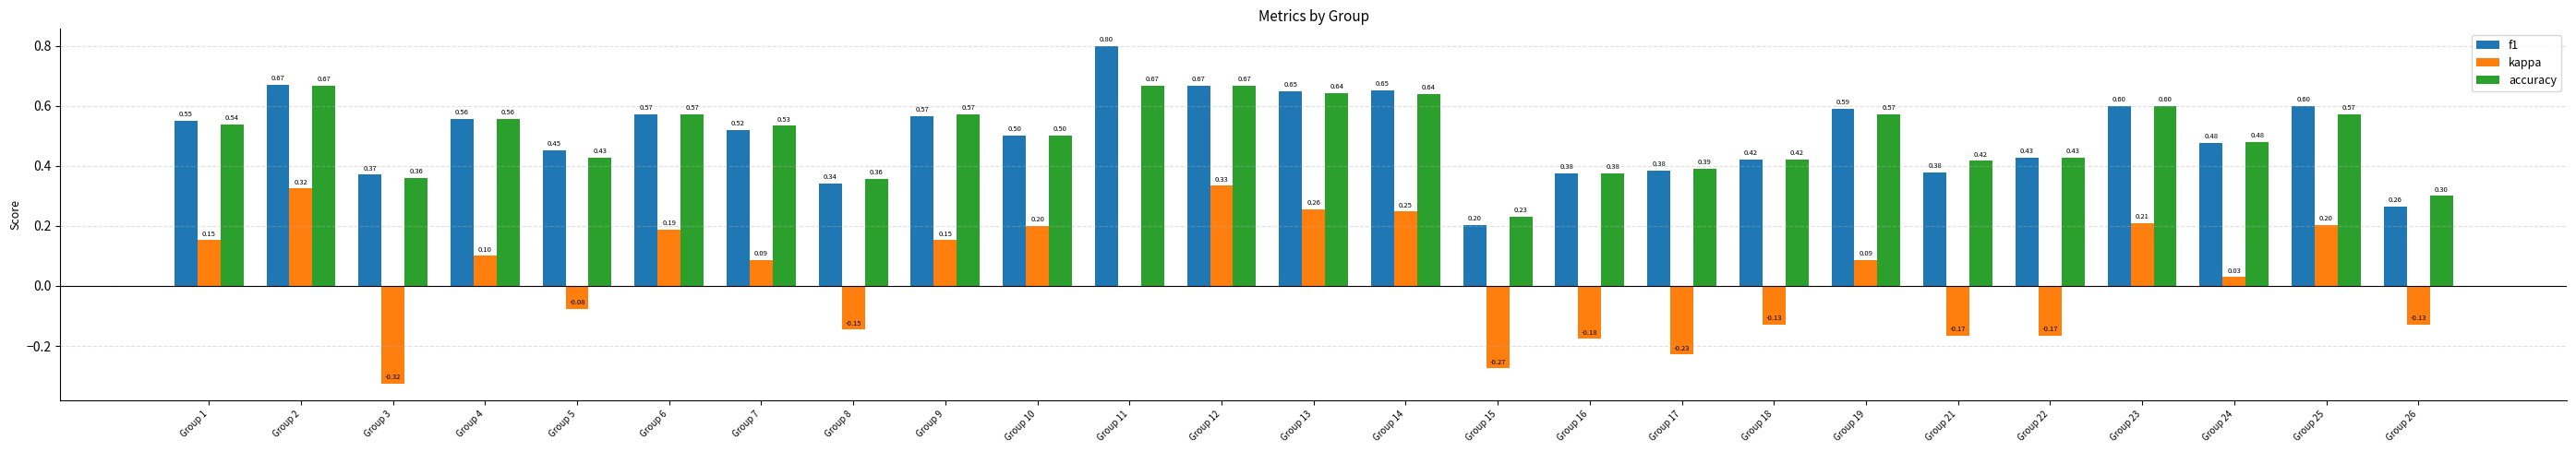

Is the value of accuracy at Group 16 greater than the value of f1 at Group 19?

No